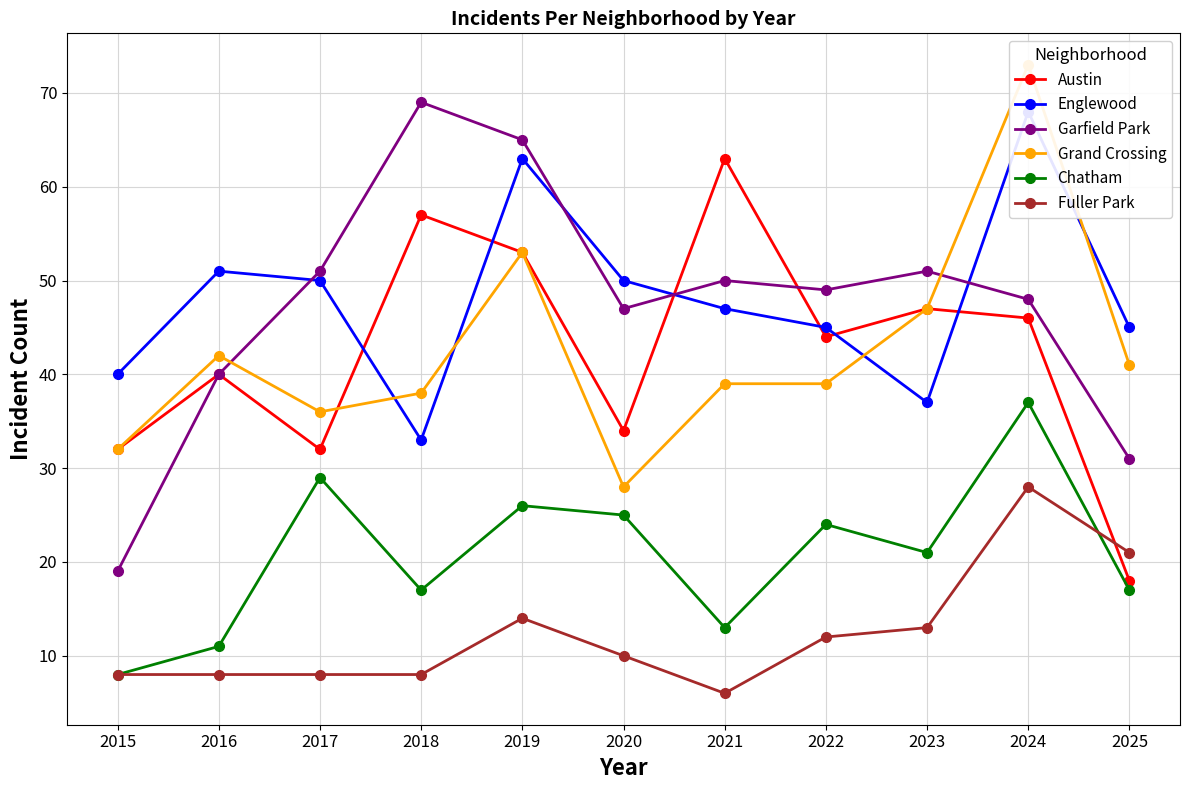

List the series in order of their peak value, lowest first.

Fuller Park, Chatham, Austin, Englewood, Garfield Park, Grand Crossing